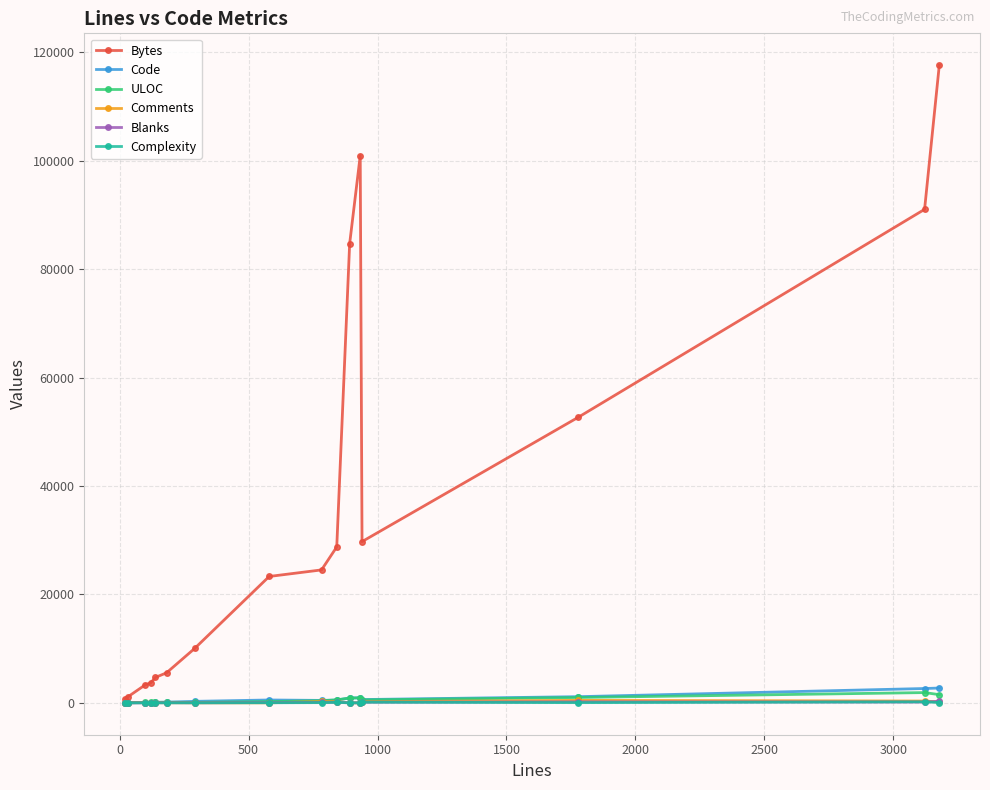

Which series has the largest total across all categories?

Bytes